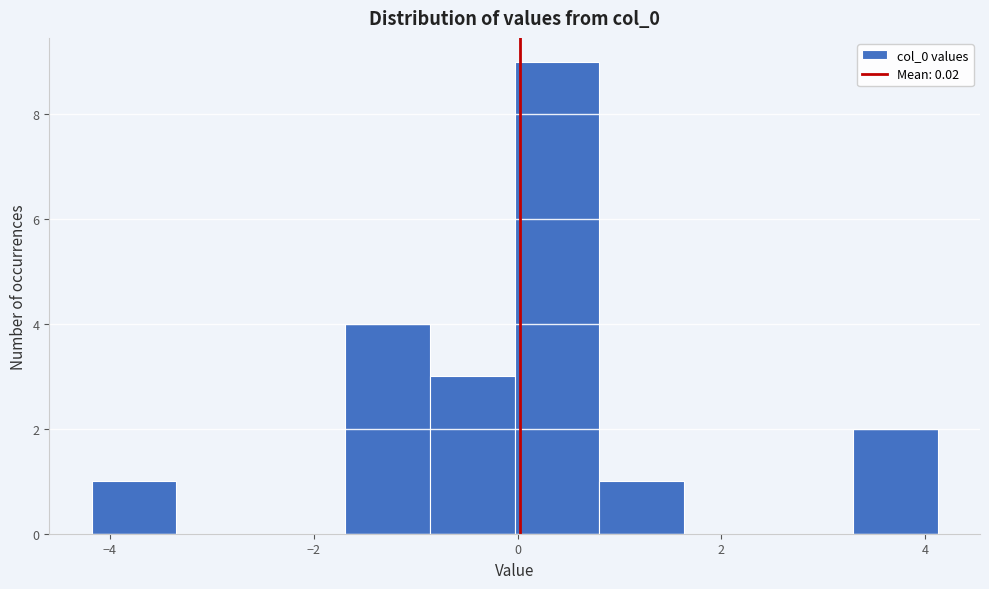

Reading left to right, list every bar in this chart as the range it spans on the x-axis followed by its height. Neither the bar edges nor the heights are printed on the chart, so give them approximately, as read against the axes.

-4.2 to -3.4: 1
-3.4 to -2.6: 0
-2.6 to -1.6: 0
-1.6 to -0.8: 4
-0.8 to 0.0: 3
0.0 to 0.8: 9
0.8 to 1.6: 1
1.6 to 2.4: 0
2.4 to 3.2: 0
3.2 to 4.2: 2